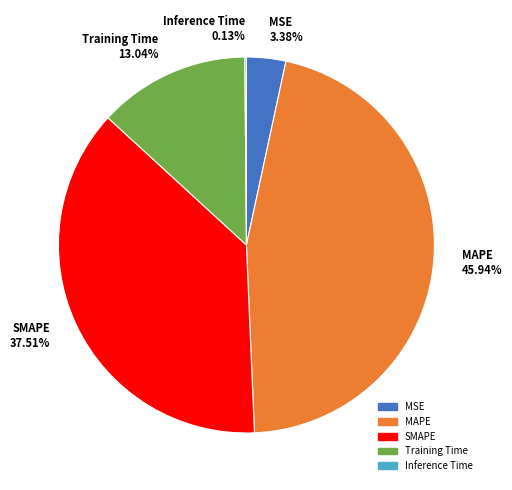

What portion of the pie excludes MSE?

96.6%